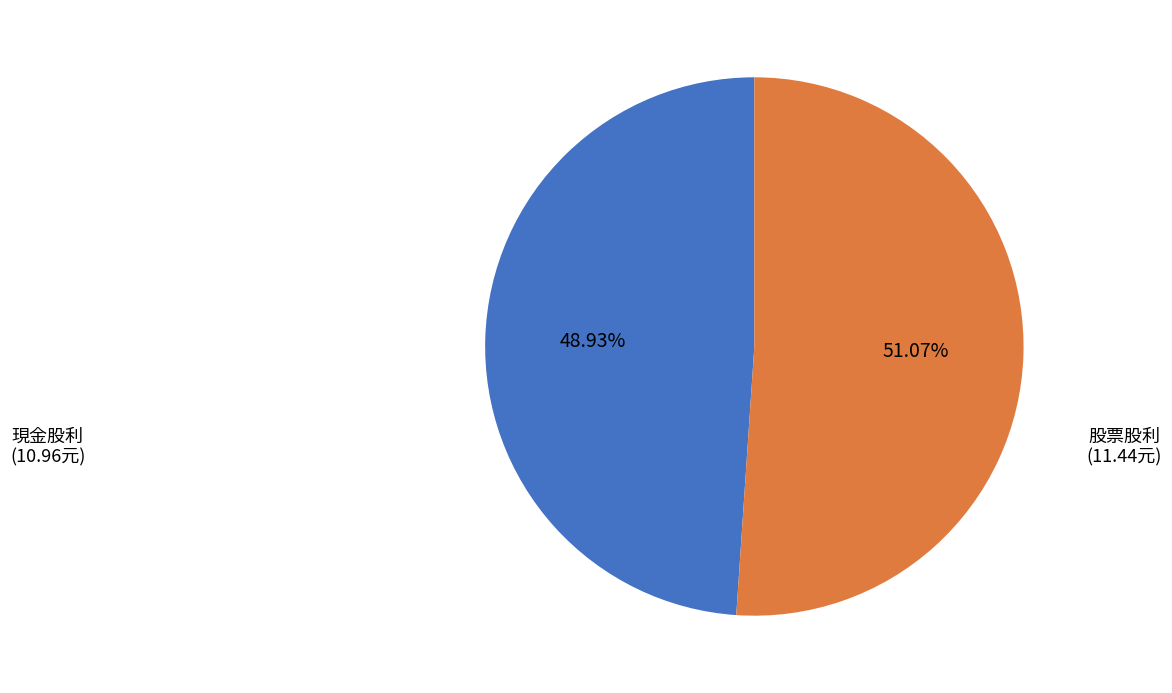

Does any single category account for the majority?

Yes